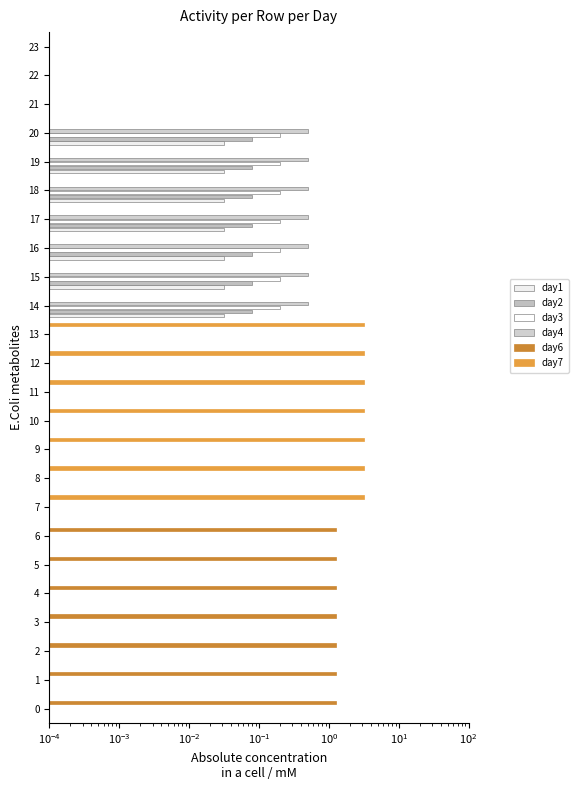

What is the greatest value displayed?

3.2